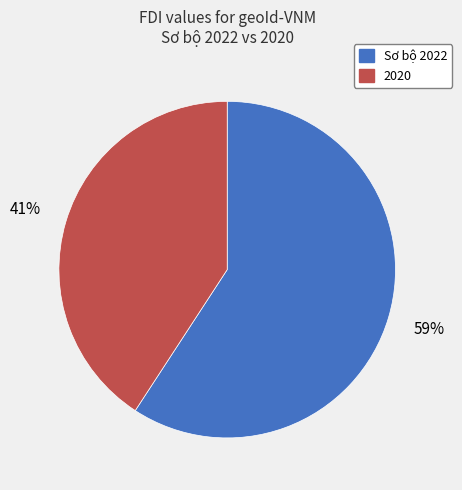

How many segments does this pie chart have?

2